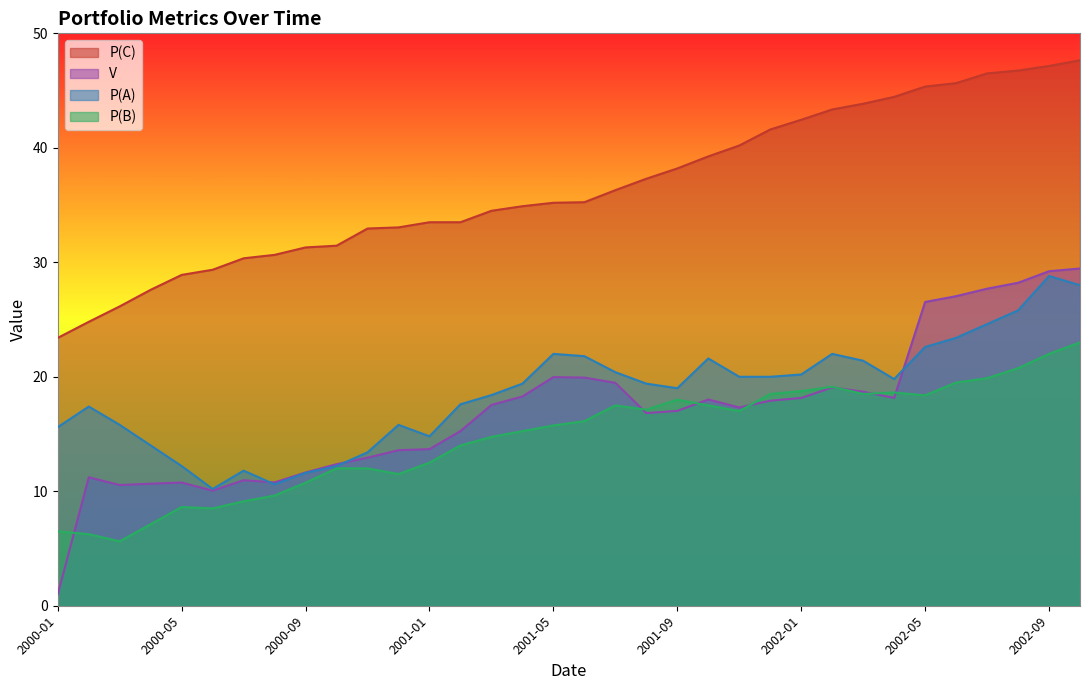

Which category has the lowest value across all series?

2000-01